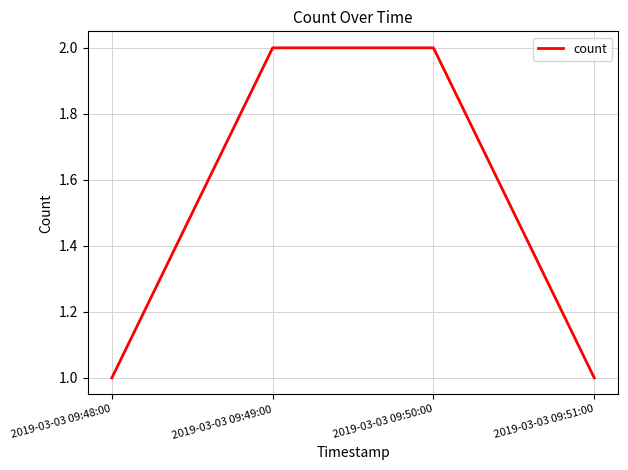

Reading right to left, what are all the values shown in this chart?

1	2	2	1